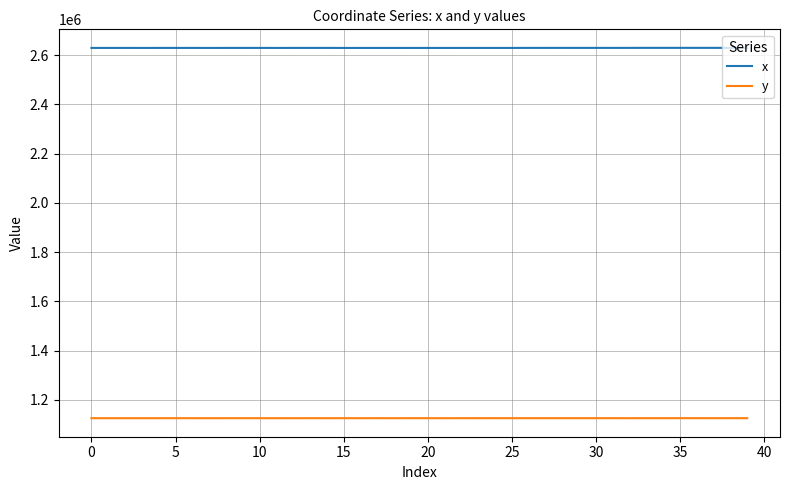

Does the chart have visible grid lines?

Yes